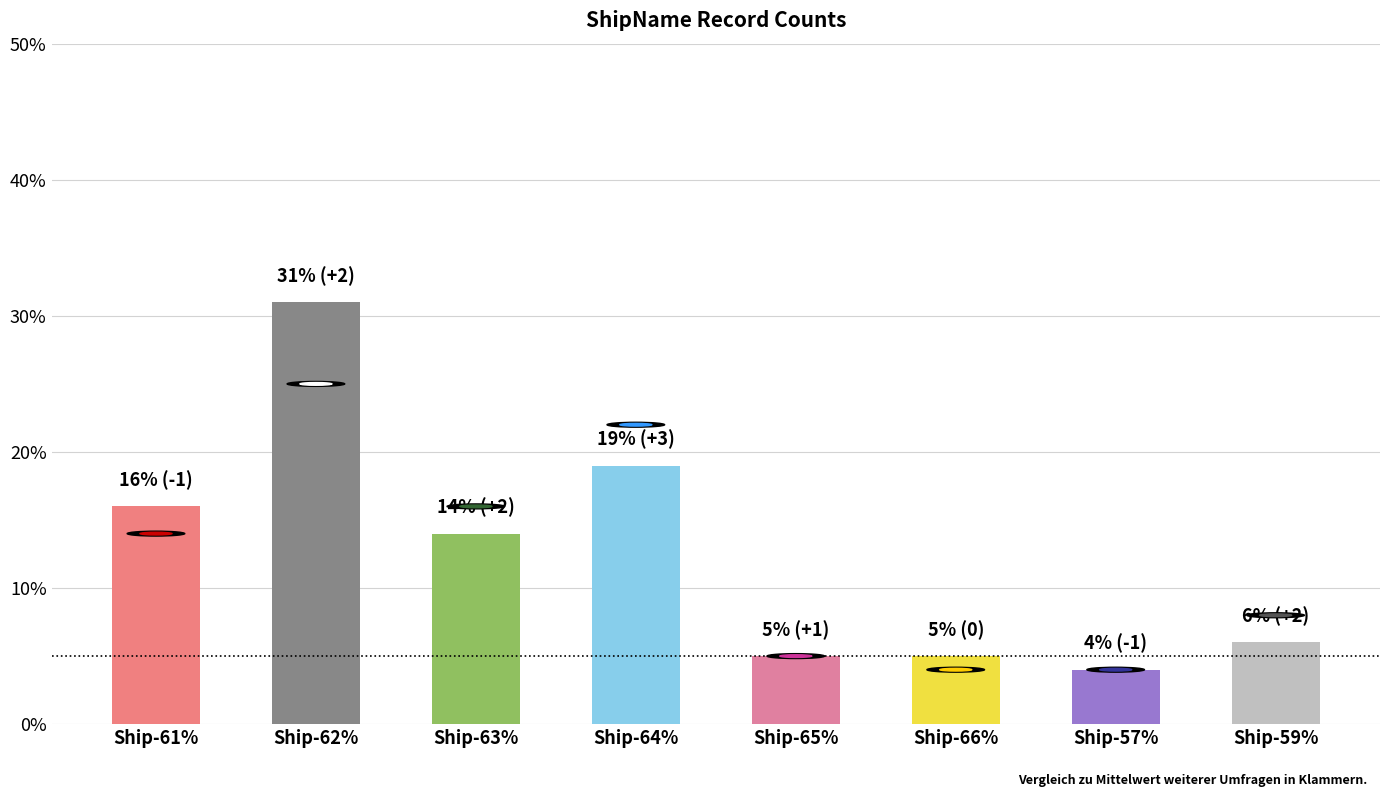

What is the sum of all values?

100